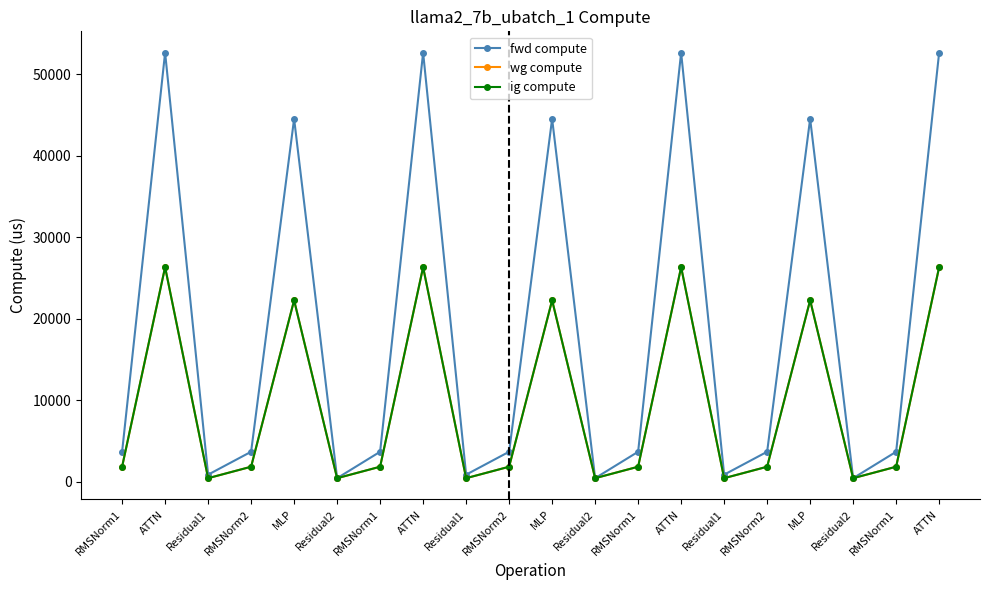

Does the chart have visible grid lines?

No